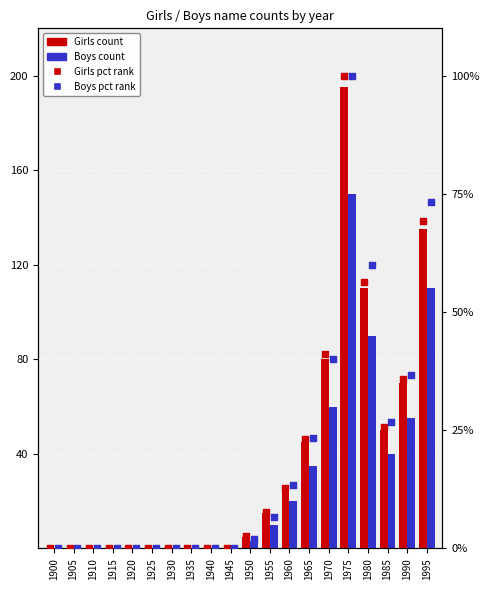

What is the total value across all series at 1975?

545.0